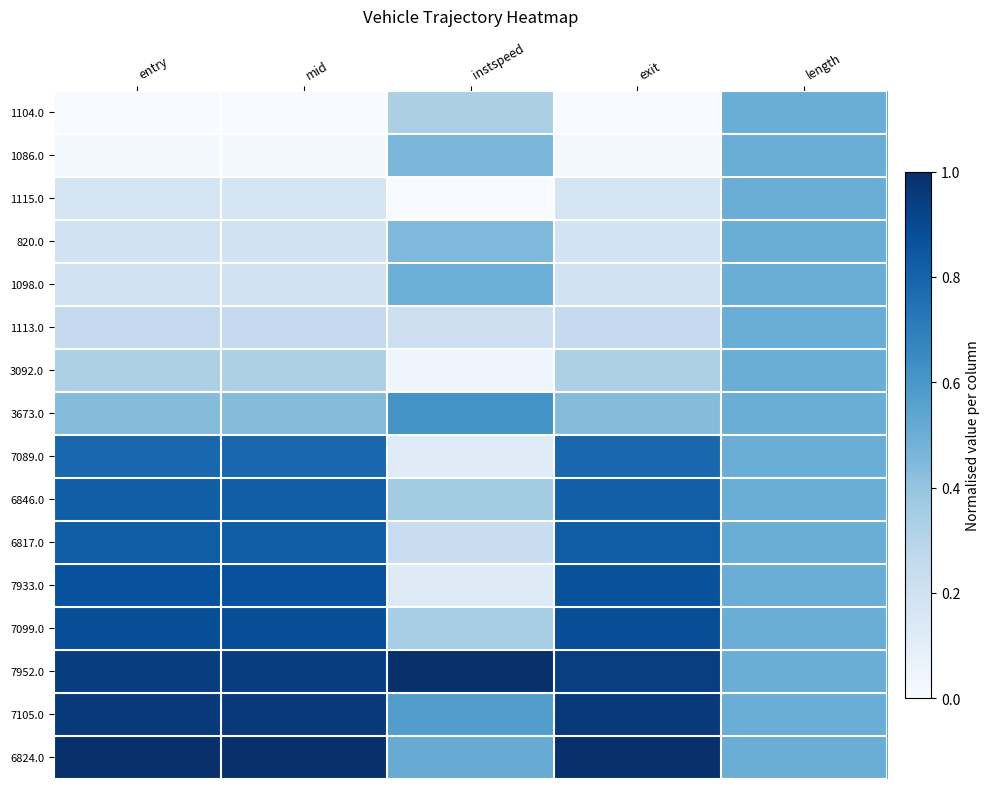

List the series in order of their peak value, highest first.

7952.0, 6824.0, 7105.0, 7099.0, 7933.0, 6817.0, 6846.0, 7089.0, 3673.0, 1104.0, 1086.0, 1115.0, 820.0, 1098.0, 1113.0, 3092.0